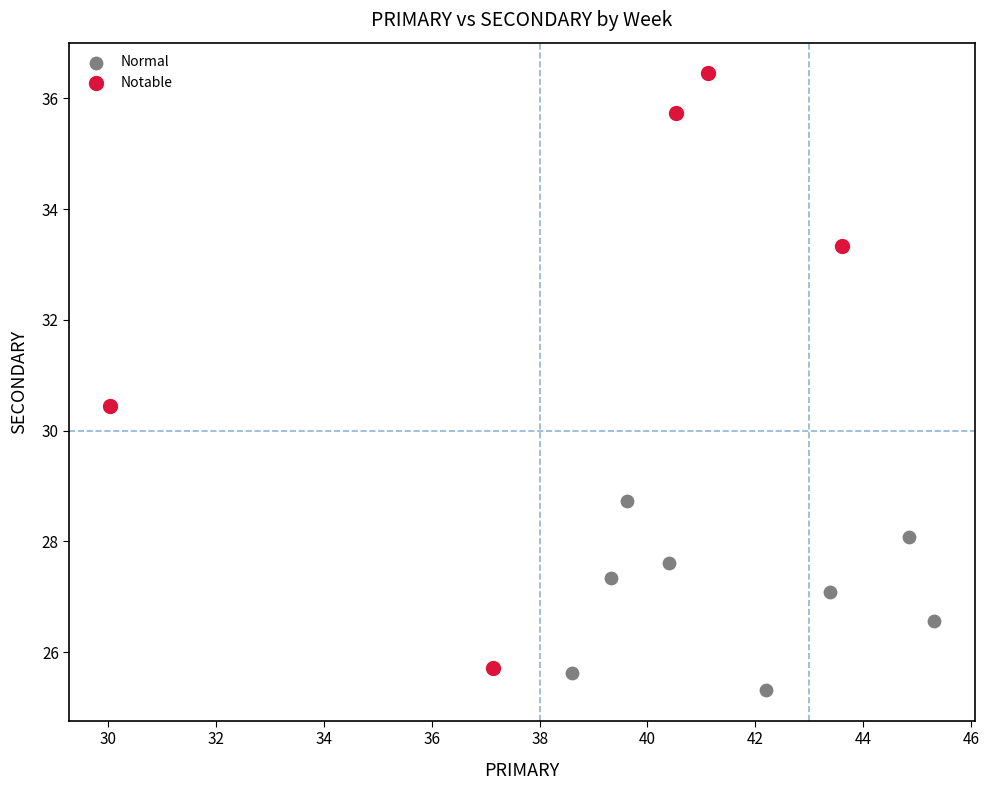

What are all the series names shown in the legend?

Normal, Notable